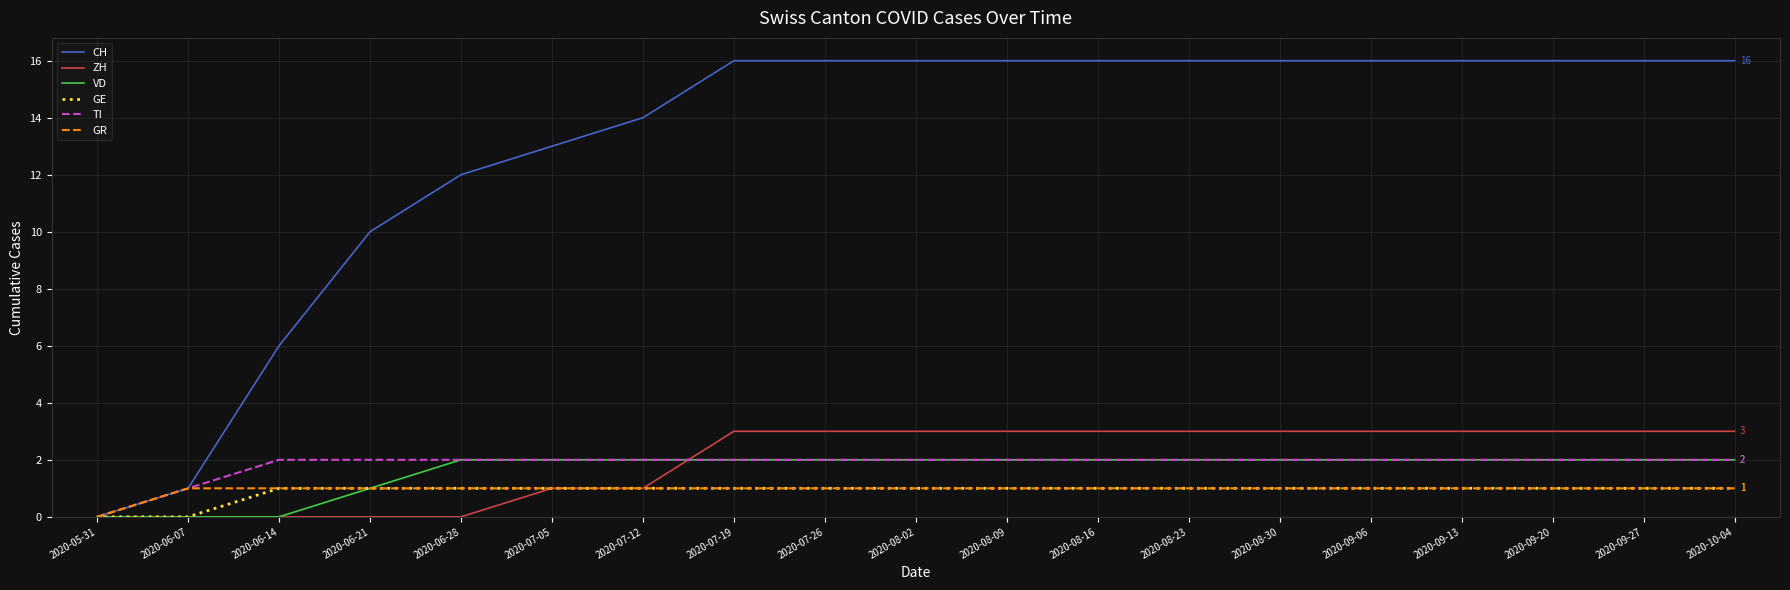

Is it true that VD equals 3 at 2020-07-12?

False